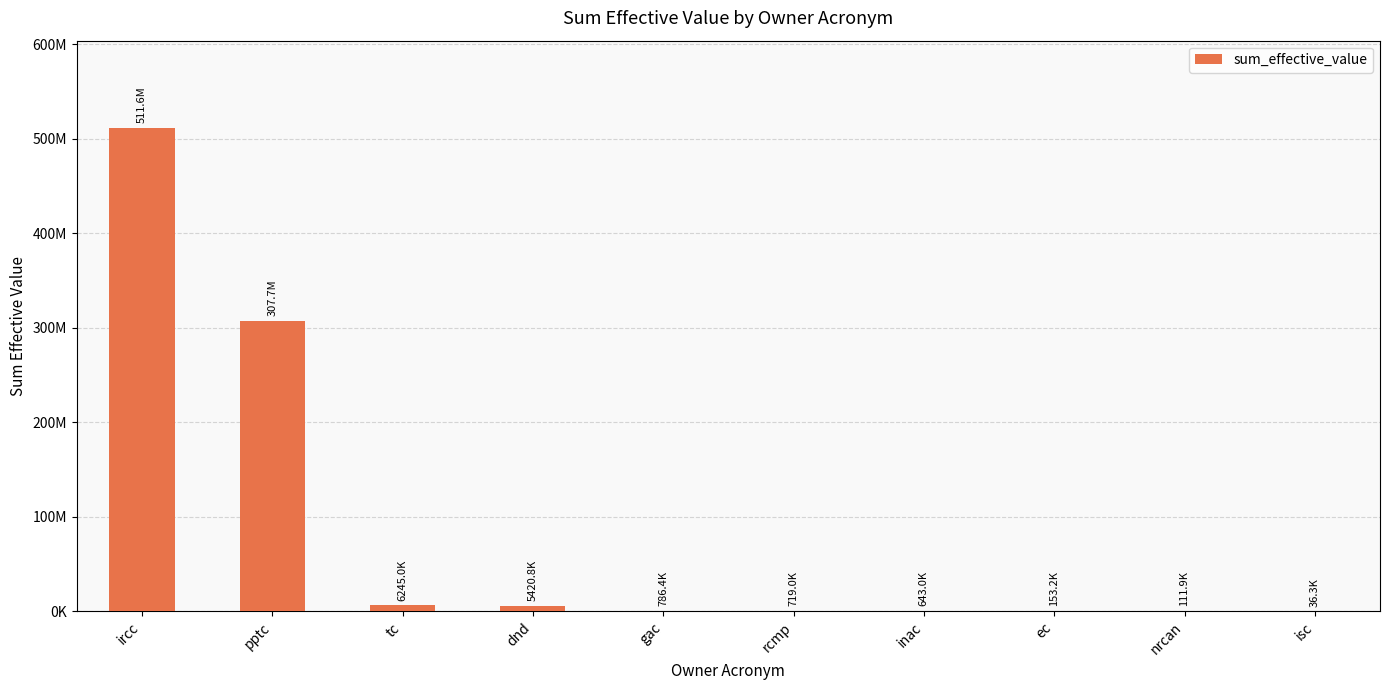

What is the difference between the second highest and minimum values?

307624472.9